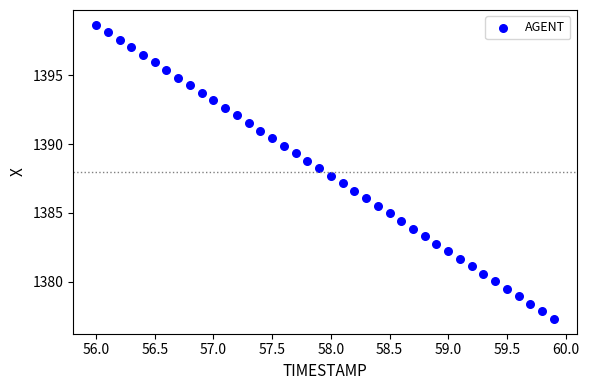

What is the range of X values (max minus min)?

3.9